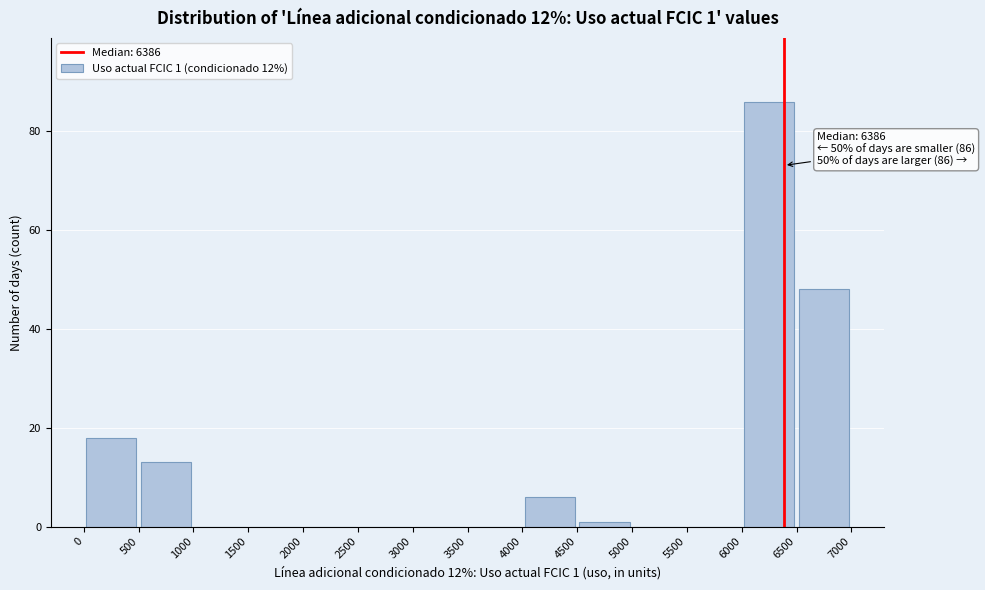

Over which range of the x-axis is the bar tallest?

6000 to 6500